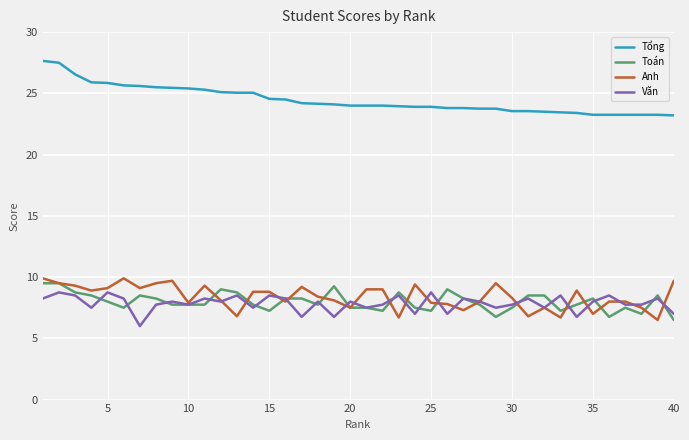

True or false: Anh and Tổng intersect in this chart.

False